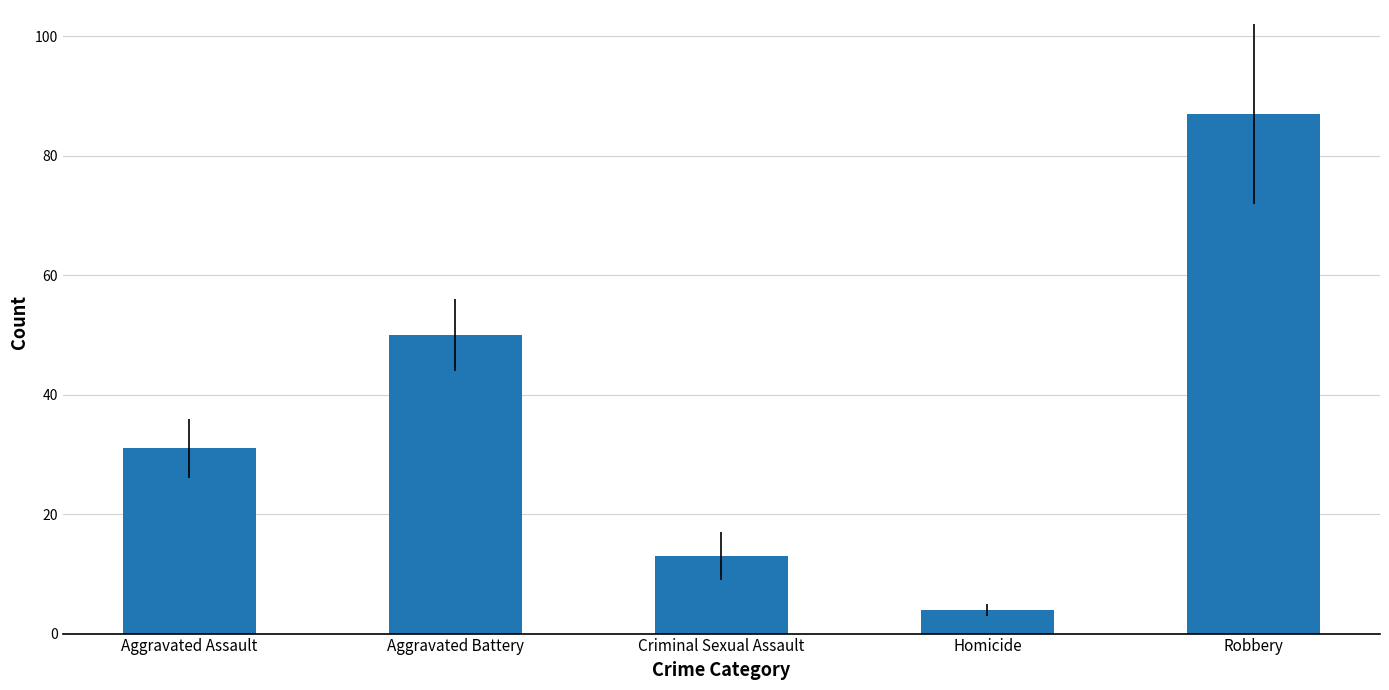

How many data points does each series have?

5